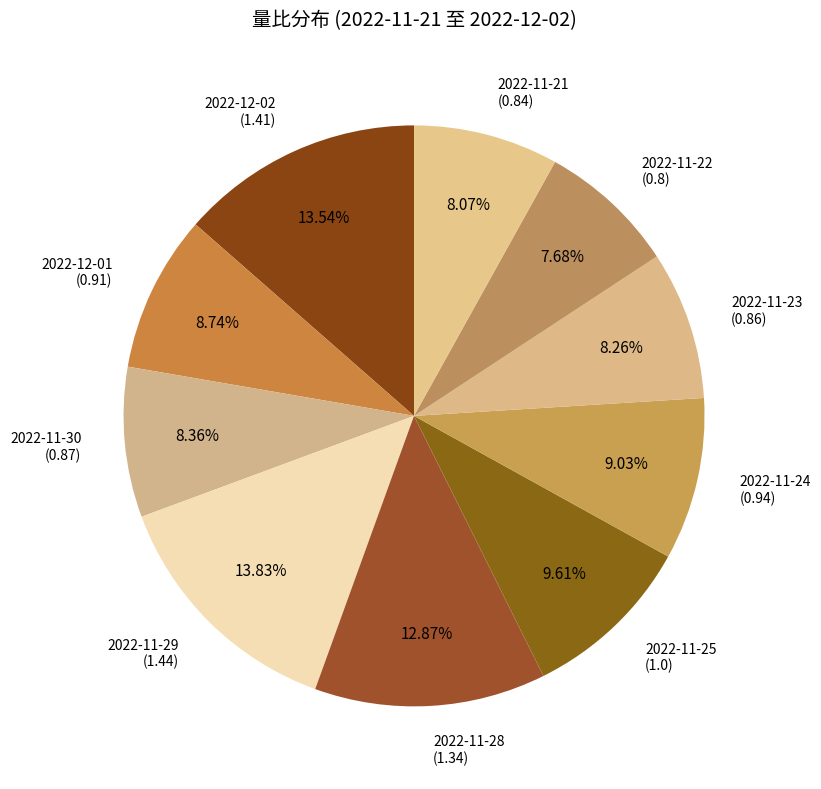

What percentage do 2022-11-22 and 2022-11-29 together represent?

21.5%